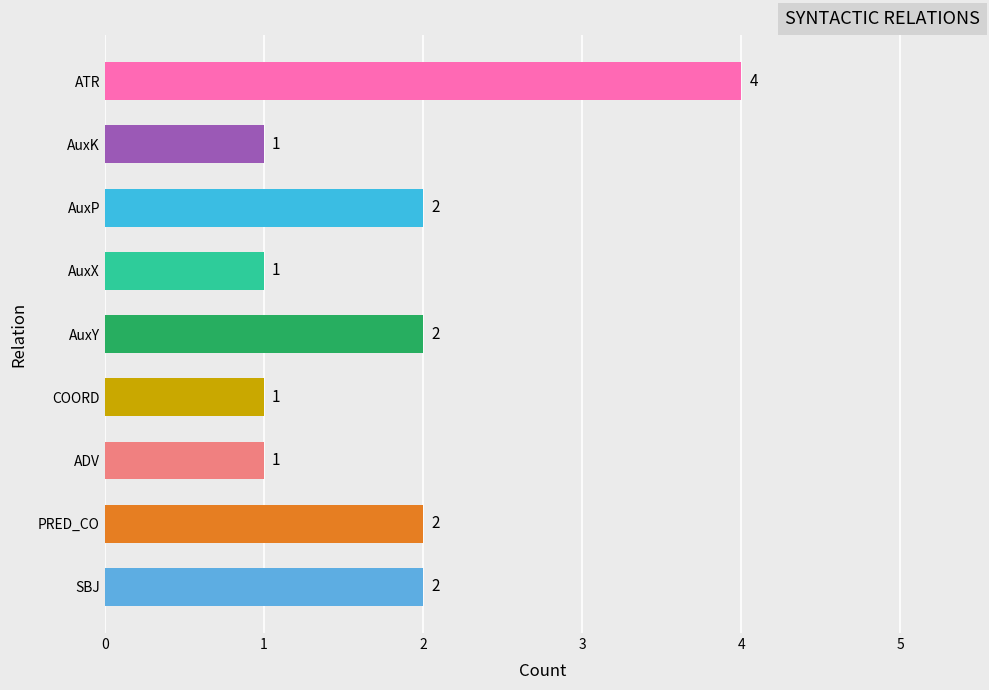

True or false: the data shows 3 at AuxP.

False